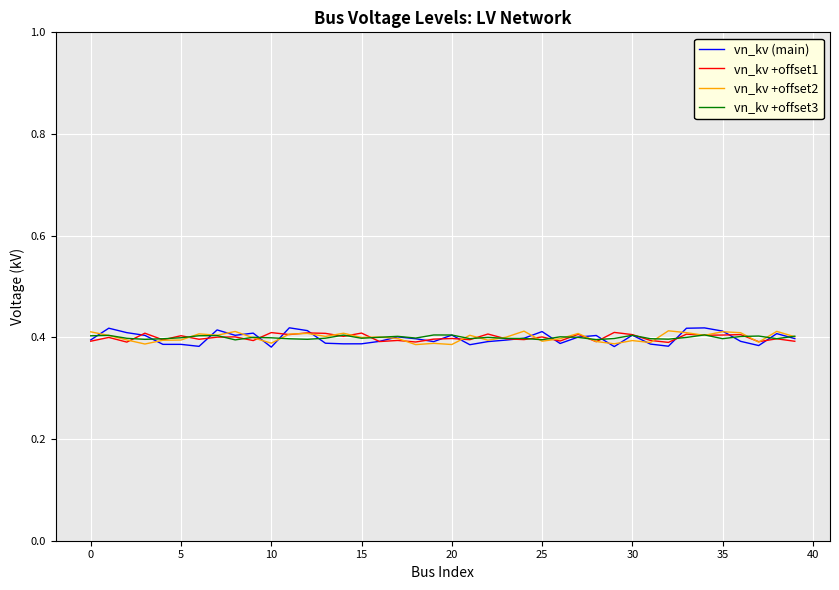

Does the chart have visible grid lines?

Yes